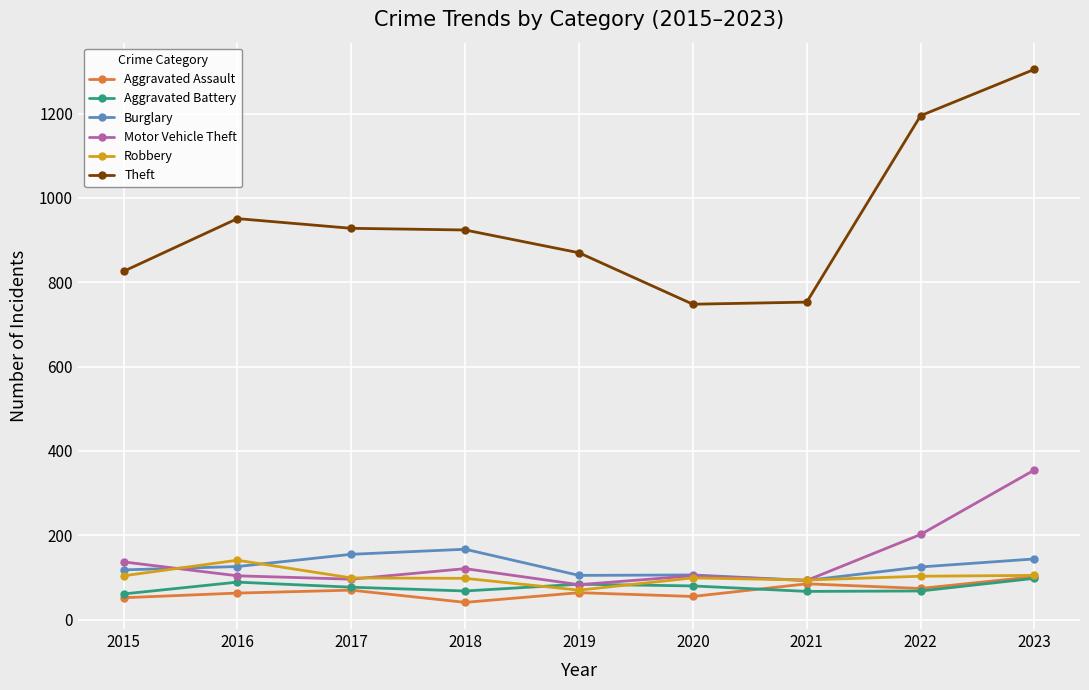

What is the spread (max minus min) of values at 2022?

1127